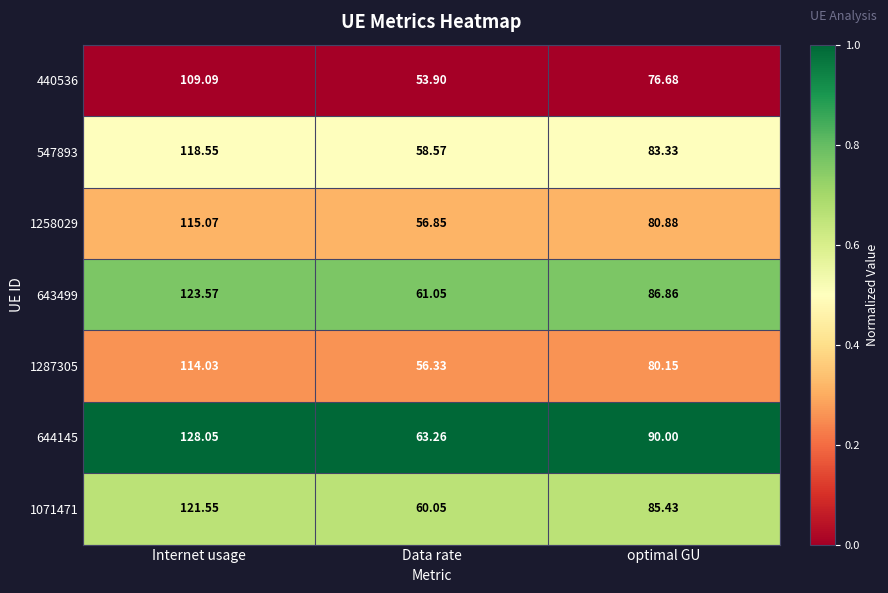

At which category is the sum across all series the highest?

Internet usage